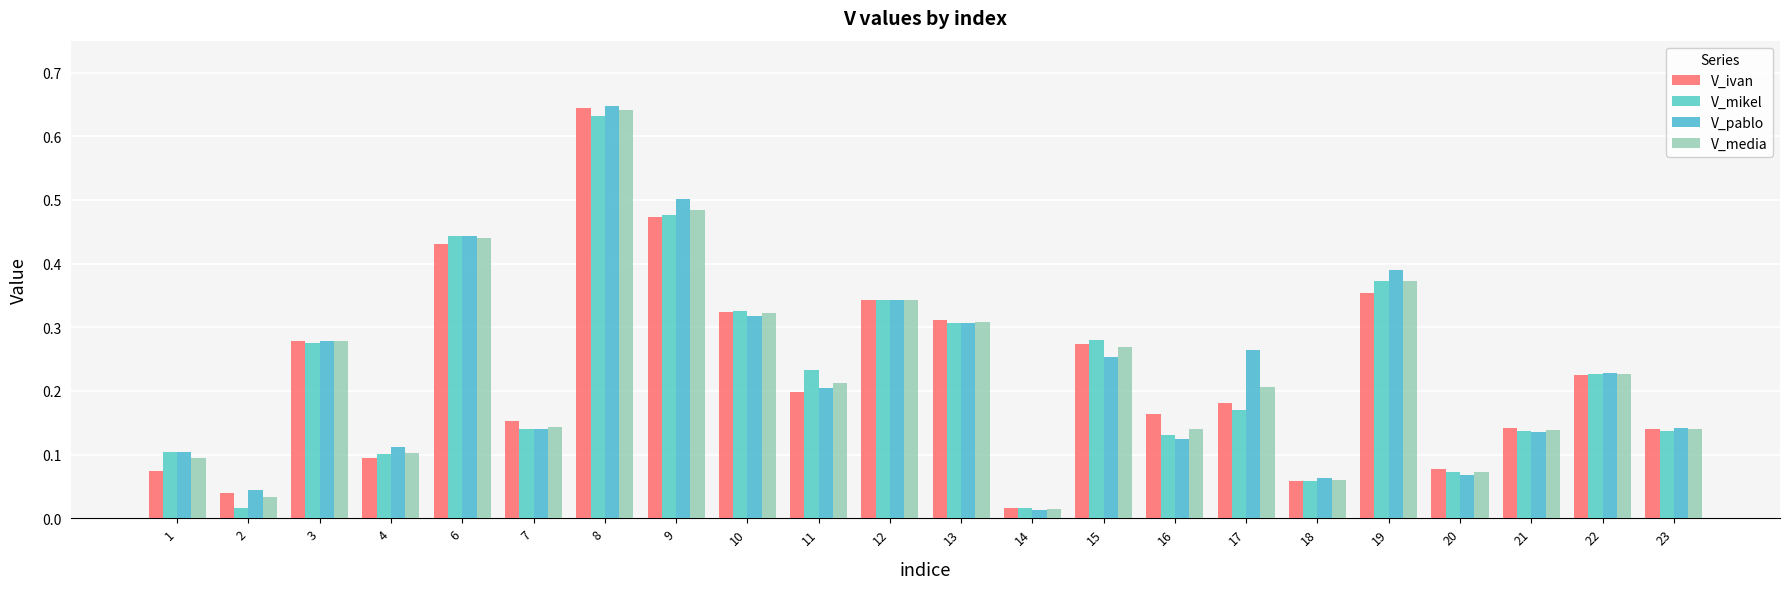

Are the bars grouped side by side (vs. stacked)?

Yes